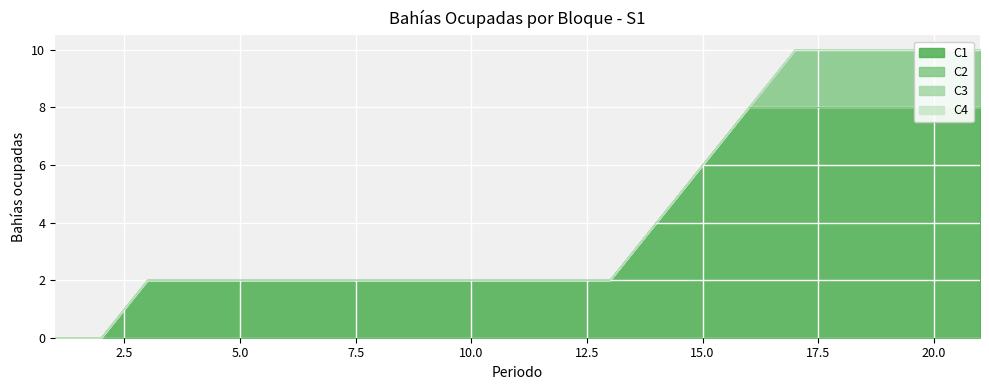

What is the greatest value displayed?

8